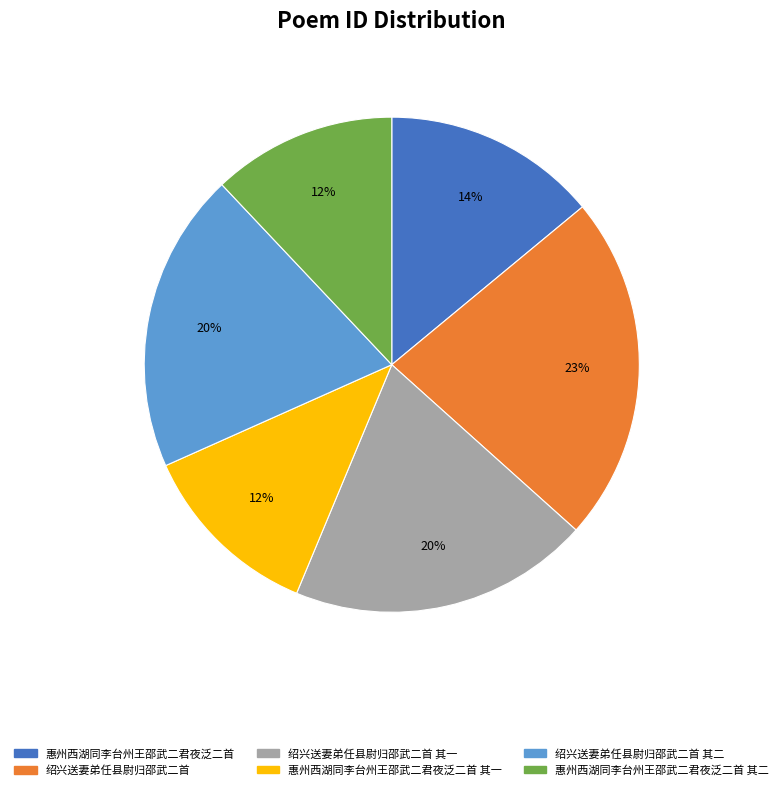

Count the number of slices in the pie.

6